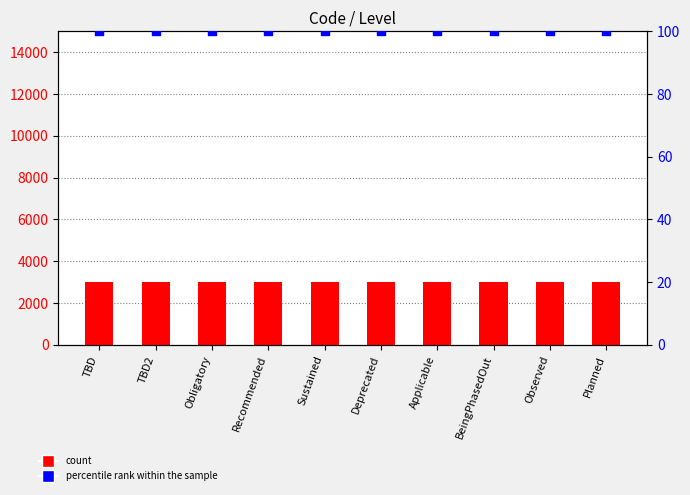

Which series reaches the maximum Y coordinate?

count